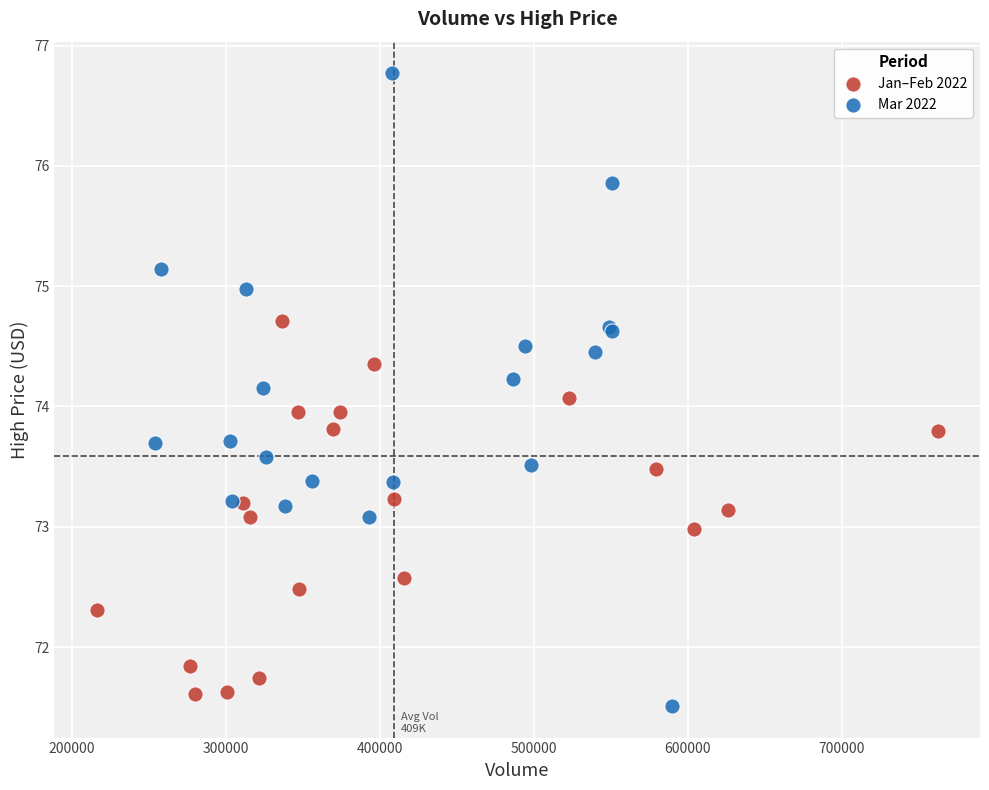

Which series reaches the maximum Y coordinate?

Mar 2022